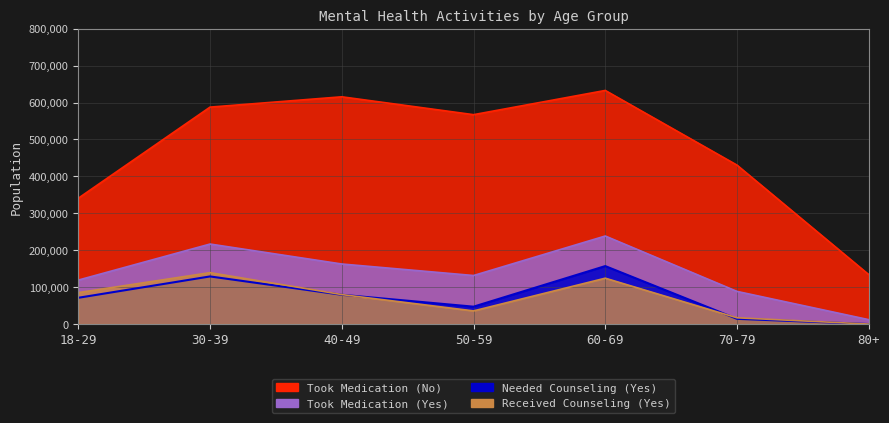

How many values in the Took Medication (No) series exceed 567146?

3